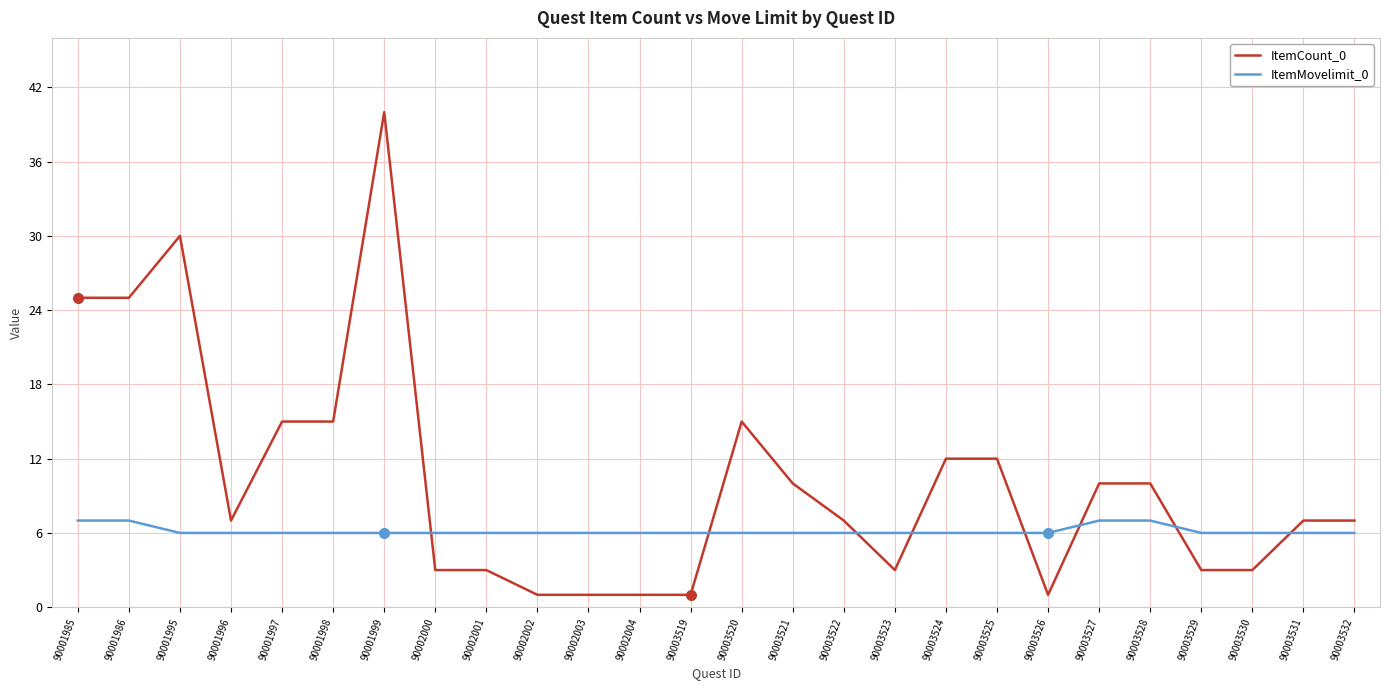

What are all the series names shown in the legend?

ItemCount_0, ItemMovelimit_0